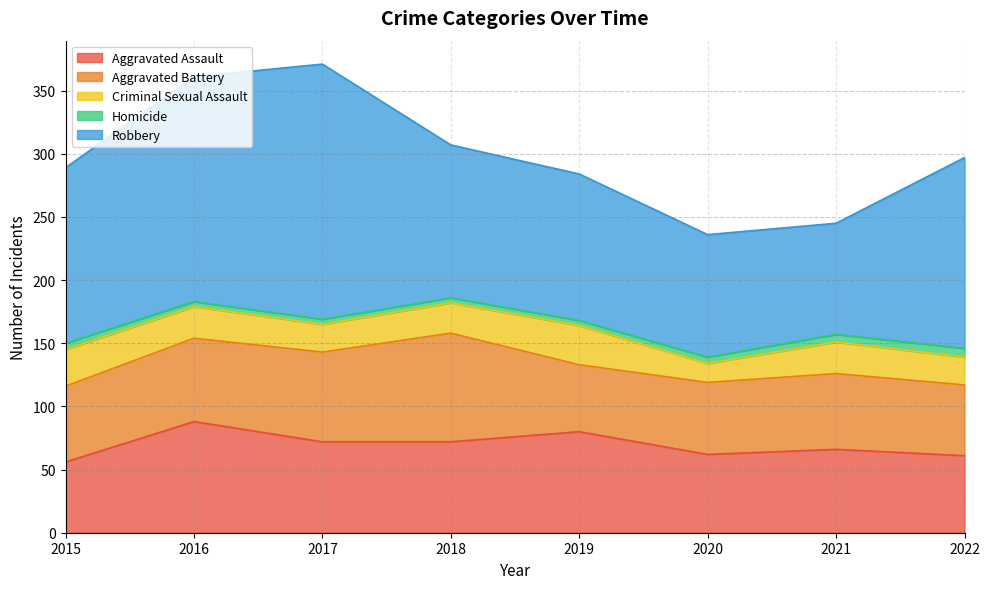

Rank the series at 2020 from highest to lowest value.

Robbery, Aggravated Assault, Aggravated Battery, Criminal Sexual Assault, Homicide